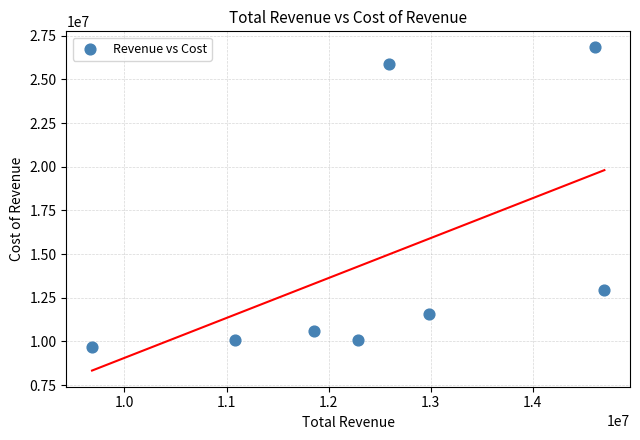

What Y value in the scatter plot is closest to 18246600?

12955200